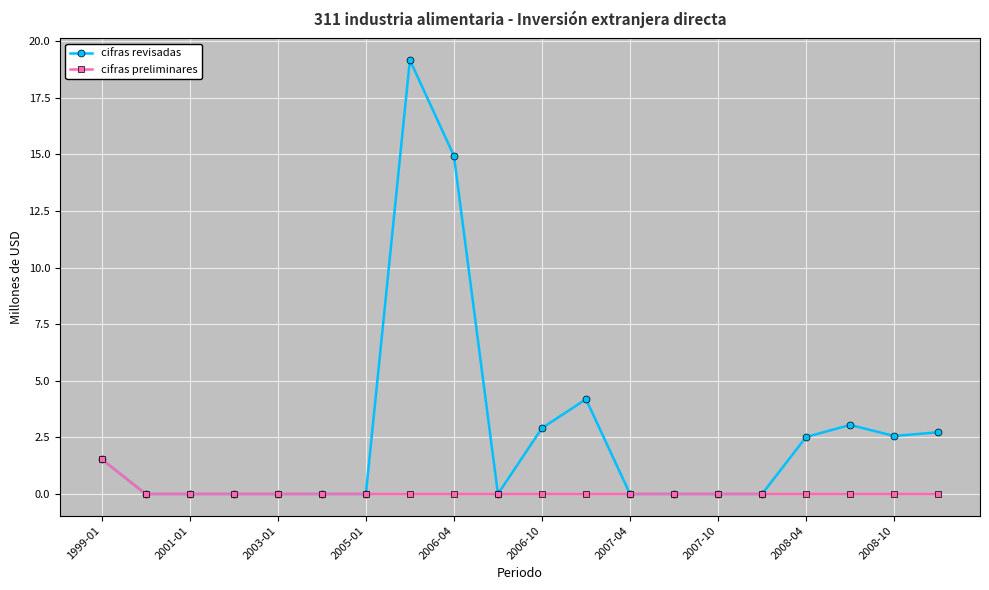

What is the average value of the cifras preliminares series?

0.1